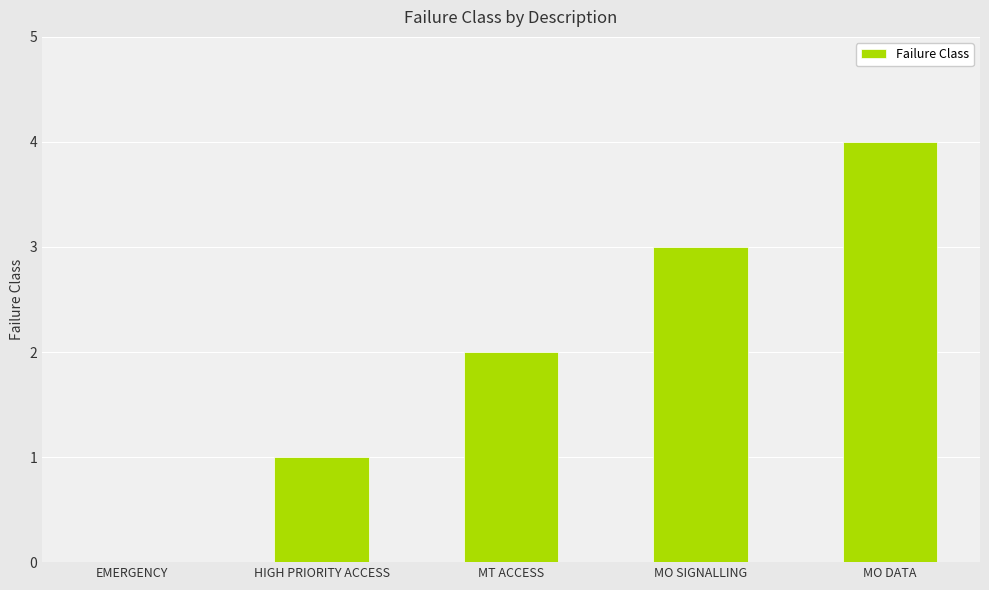

Is it true that the value at MO SIGNALLING is 5?

False